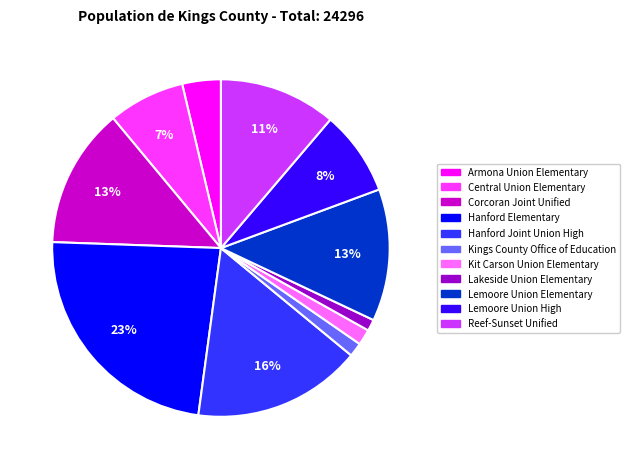

Count the number of slices in the pie.

11